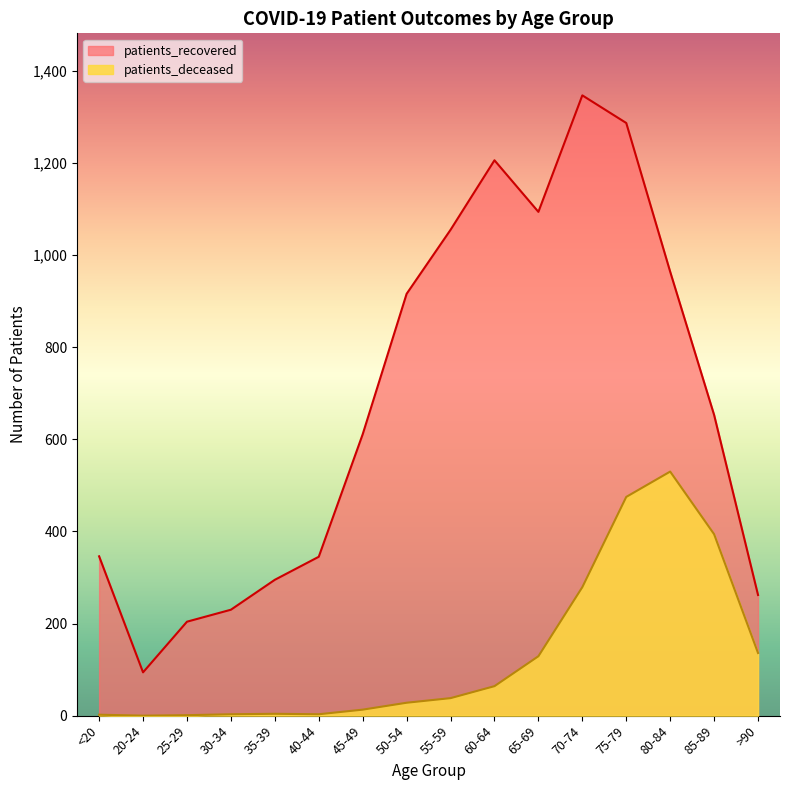

List the series in order of their peak value, highest first.

patients_recovered, patients_deceased